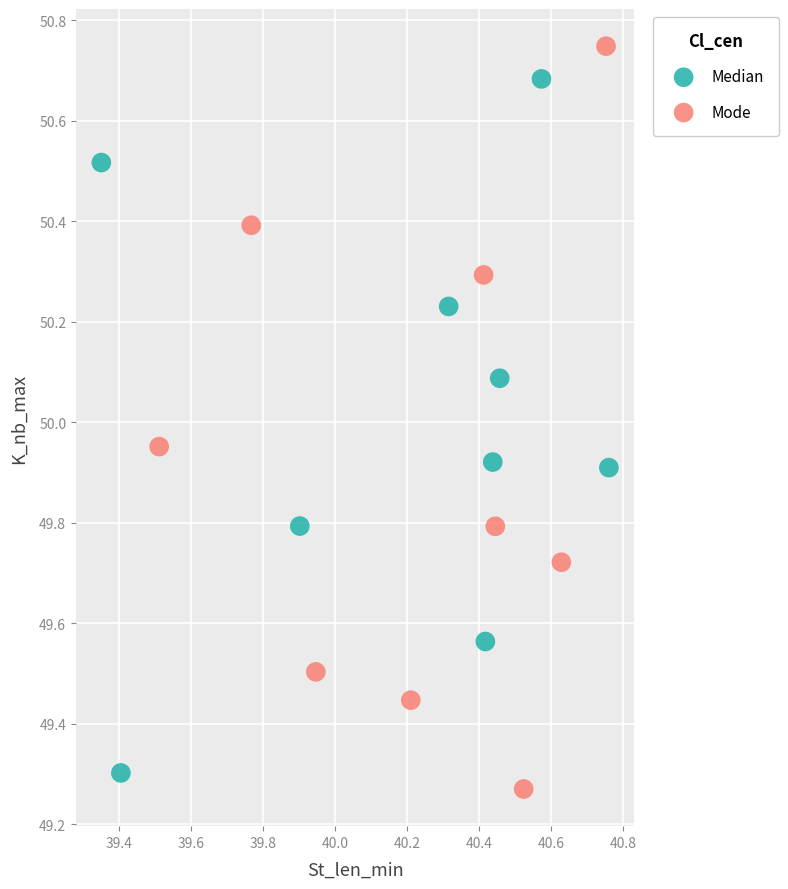

Which series reaches the minimum Y coordinate?

Mode